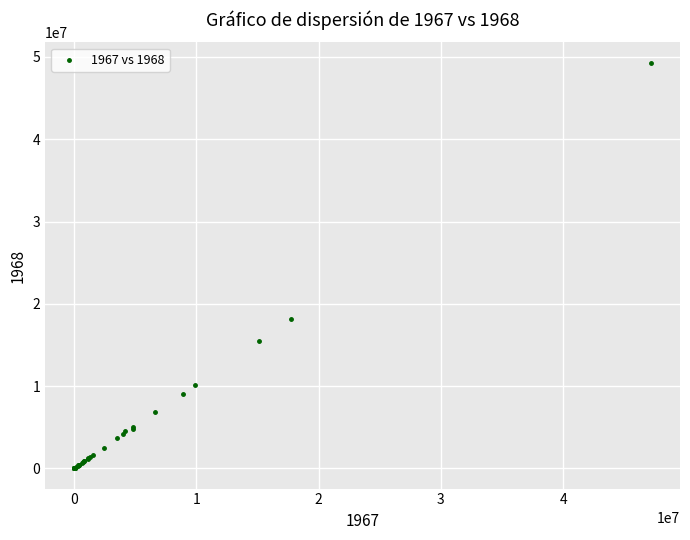

What Y value in the scatter plot is closest to 24662940?

18124103.6